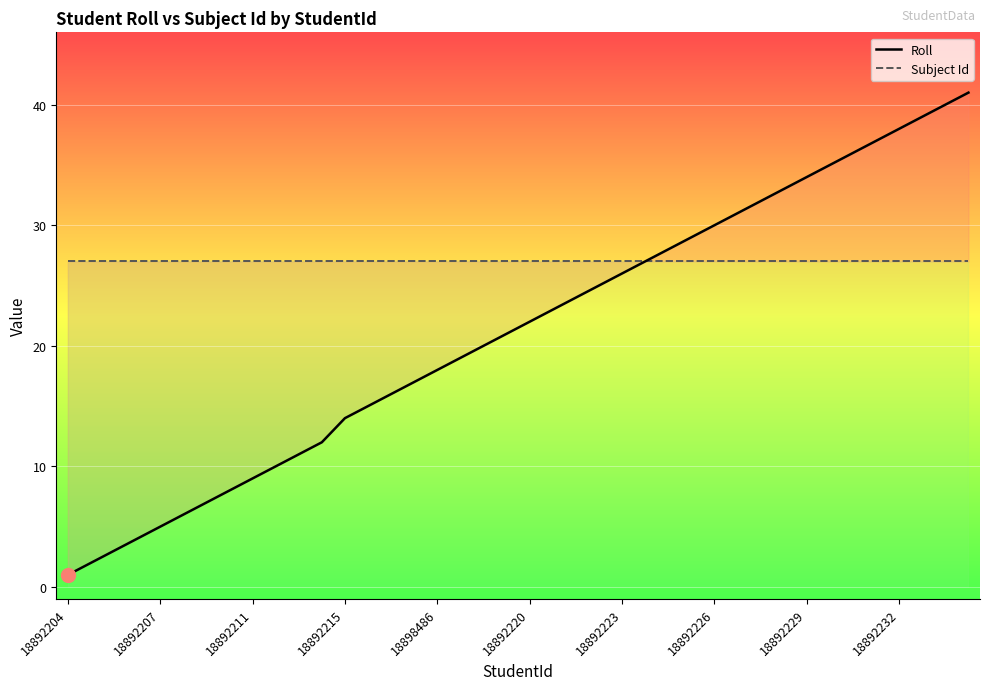

True or false: Subject Id and Roll cross at least once.

False